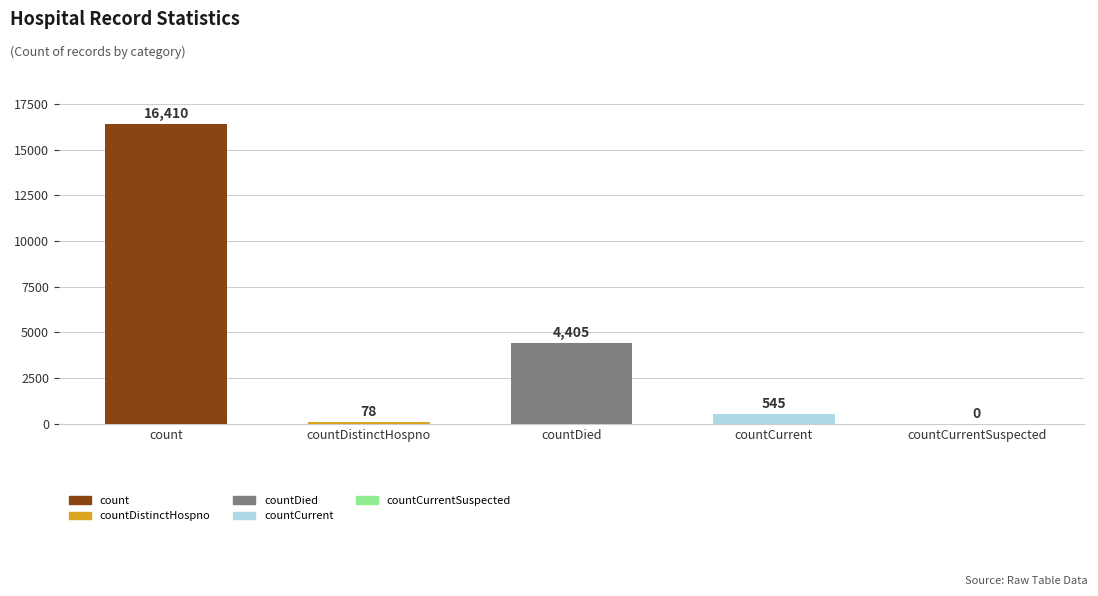

What is the change in value from count to countDistinctHospno?

-16332